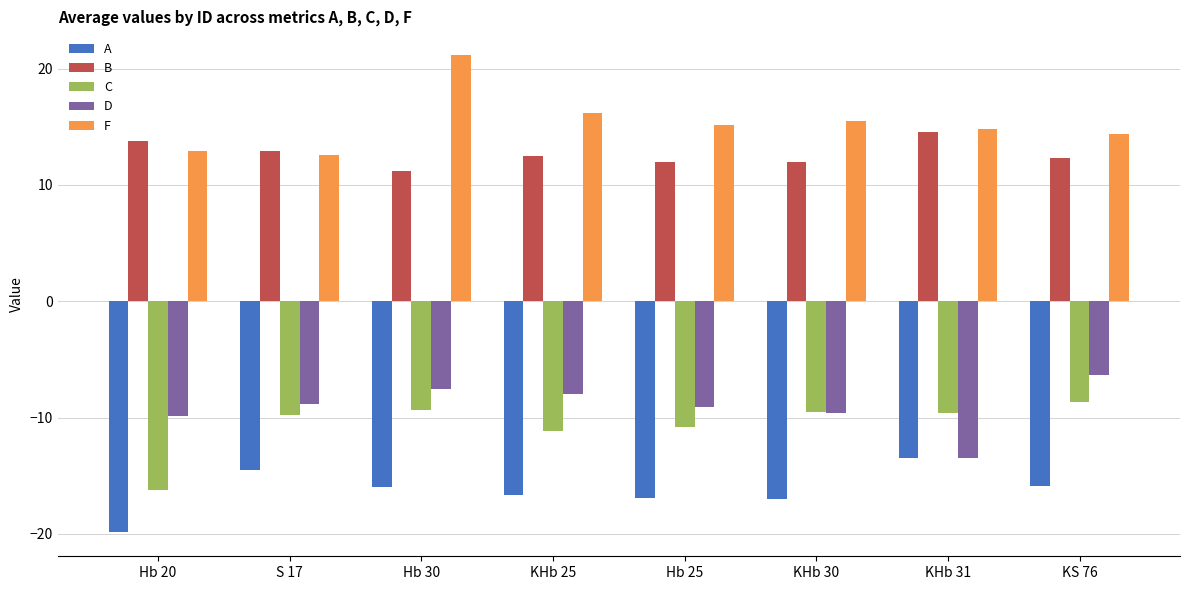

Rank the series at KHb 25 from lowest to highest value.

A, C, D, B, F